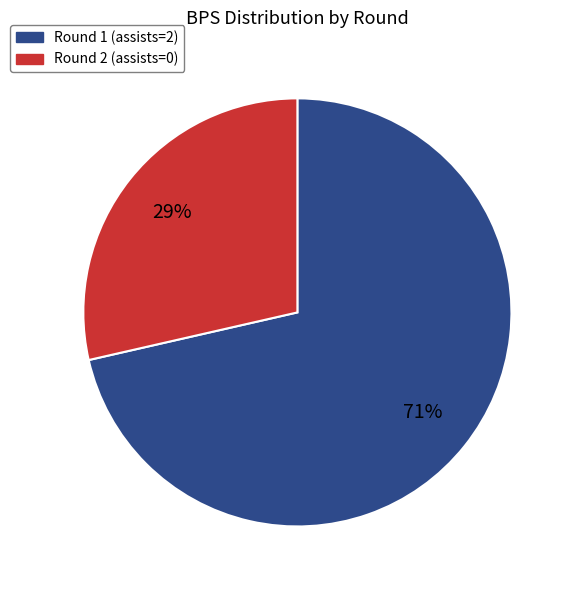

Is it true that Round 2 (assists=0) is 36% of the pie?

False